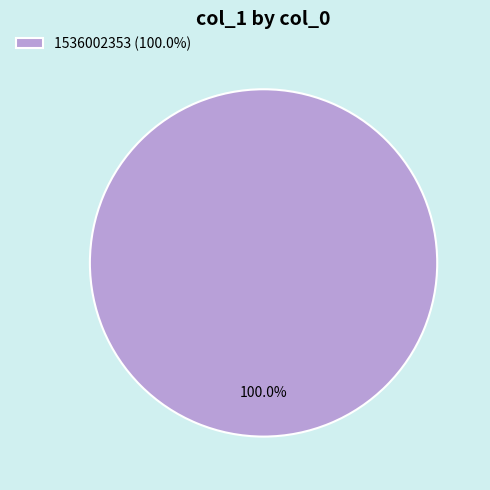

Rank the categories by value from highest to lowest.

1536002353 (100.0%)